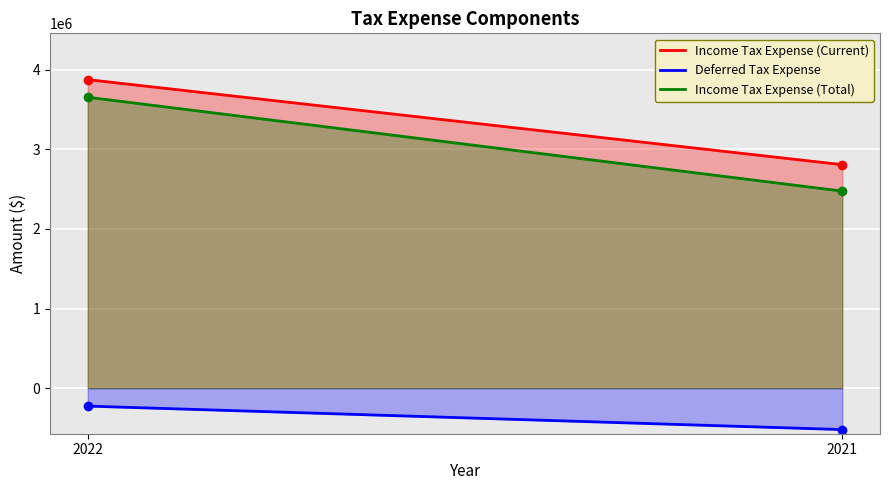

What is the highest value of the Income Tax Expense (Current) series?

3876839